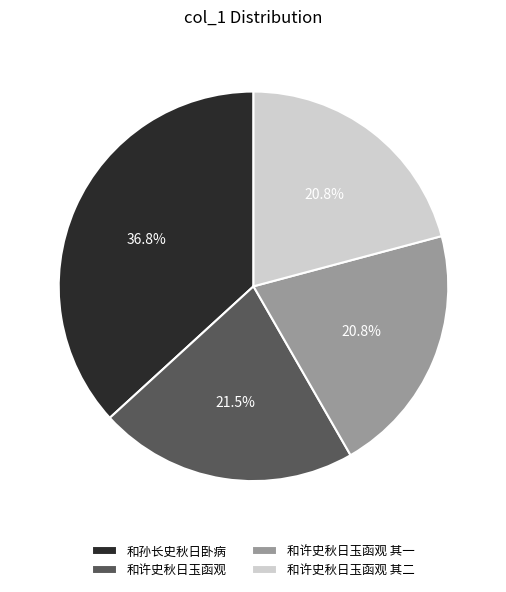

Which category has the biggest portion of the pie?

和孙长史秋日卧病